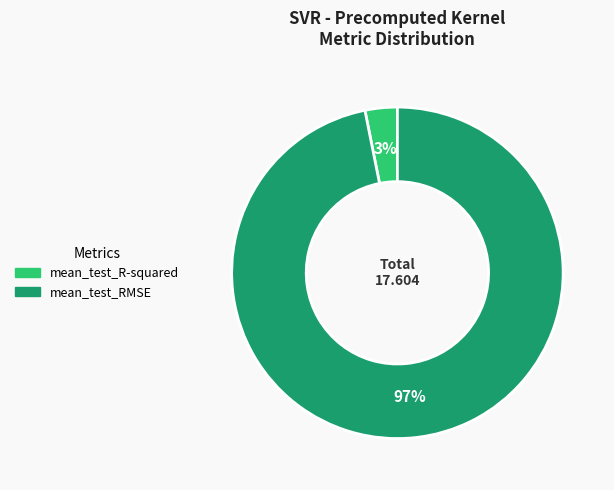

Which slice is the smallest?

mean_test_R-squared